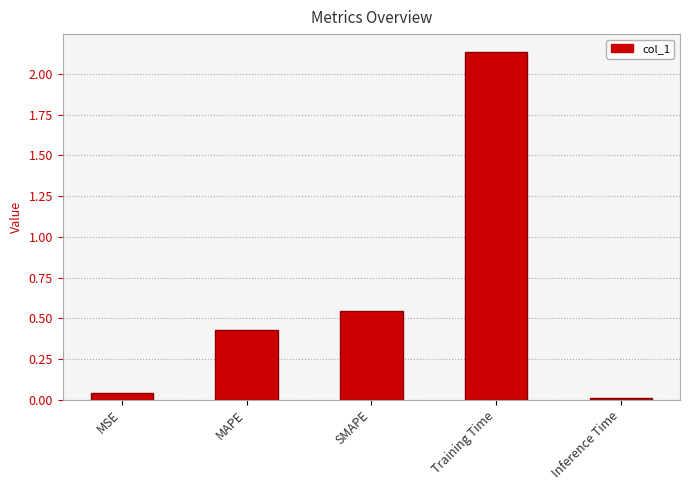

True or false: the data shows 0.3 at SMAPE.

False